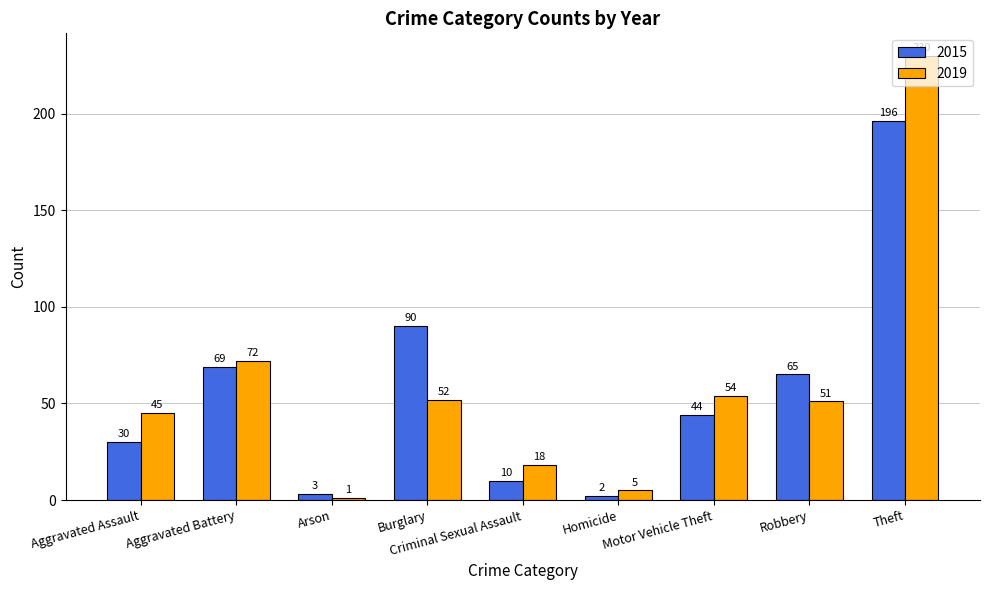

Reading right to left, transcribe all the data shown in this chart.

2015: Theft=196	Robbery=65	Motor Vehicle Theft=44	Homicide=2	Criminal Sexual Assault=10	Burglary=90	Arson=3	Aggravated Battery=69	Aggravated Assault=30
2019: Theft=230	Robbery=51	Motor Vehicle Theft=54	Homicide=5	Criminal Sexual Assault=18	Burglary=52	Arson=1	Aggravated Battery=72	Aggravated Assault=45